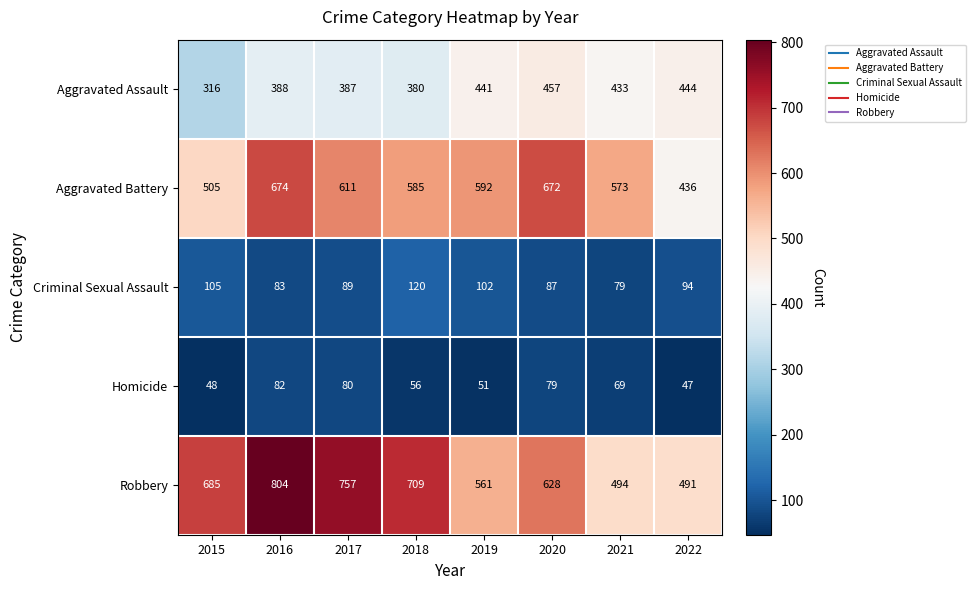

Which category has the highest value in the Robbery series?

2016